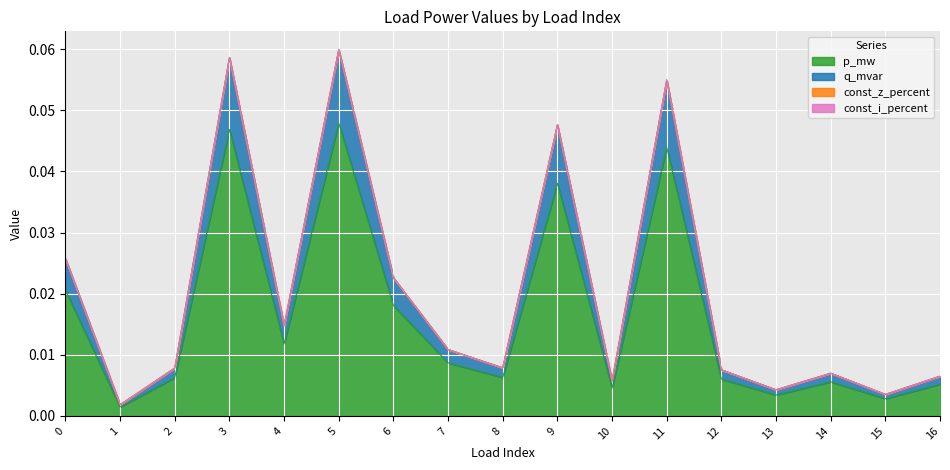

Where is p_mw nearest to the value 0?

1